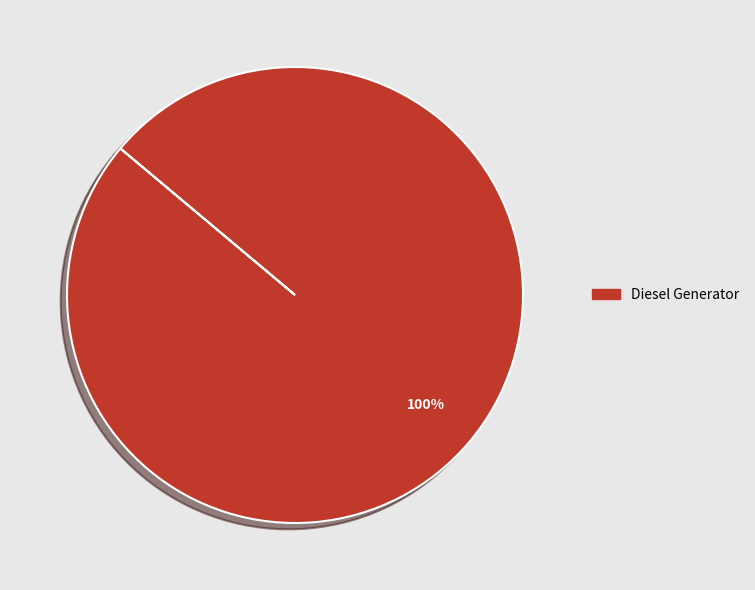

True or false: Diesel Generator accounts for 88% of the total.

False